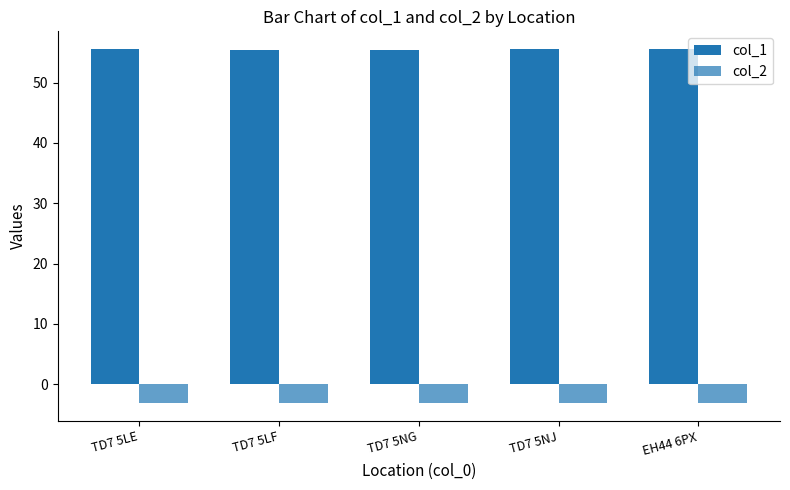

How many bars are there in total?

10